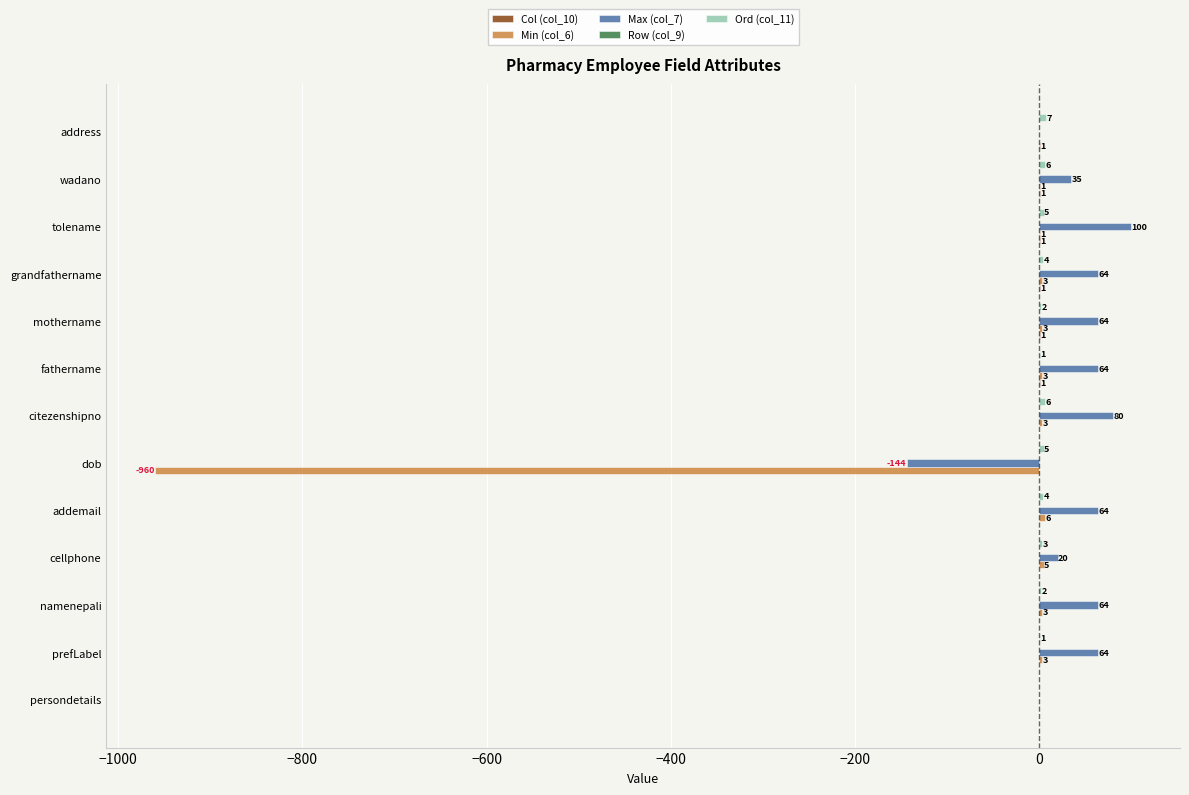

Which category has the highest value across all series?

tolename